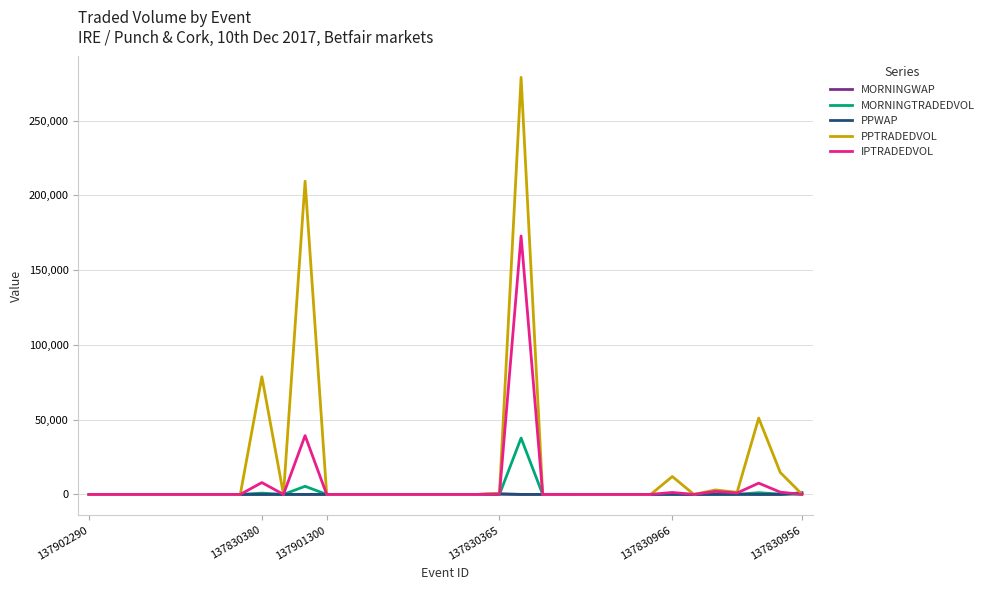

After their last crossing, which series has the higher values: IPTRADEDVOL or PPWAP?

PPWAP